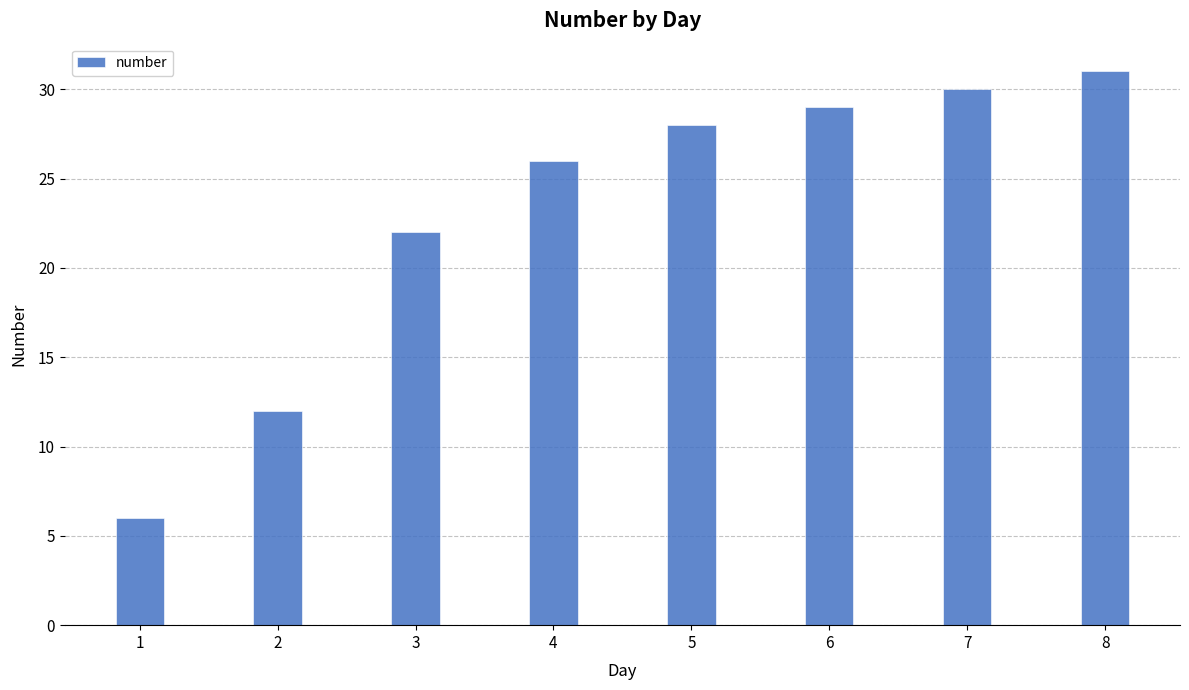

Between 1 and 7, which is larger?

7